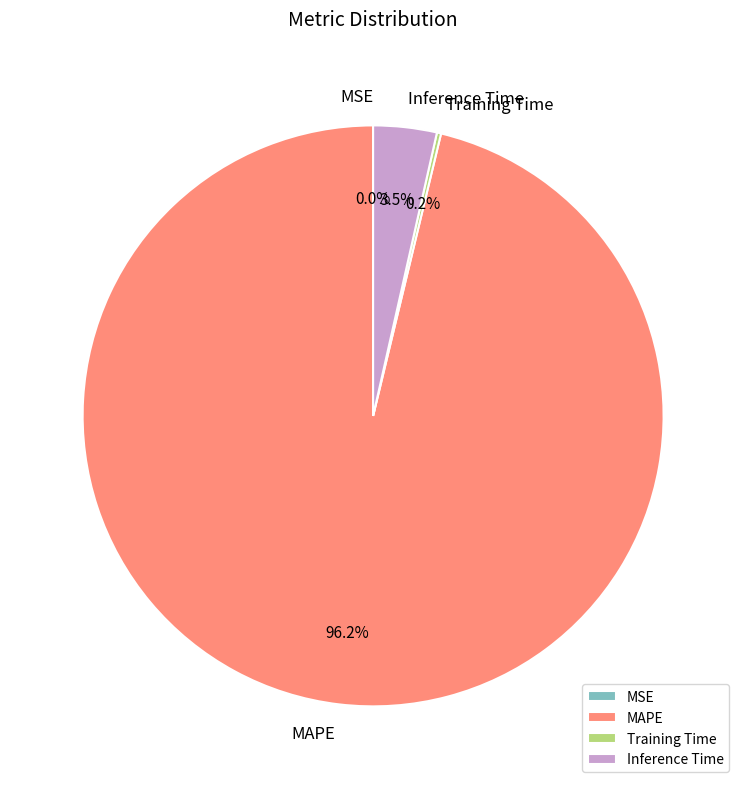

Which slice is the largest?

MAPE